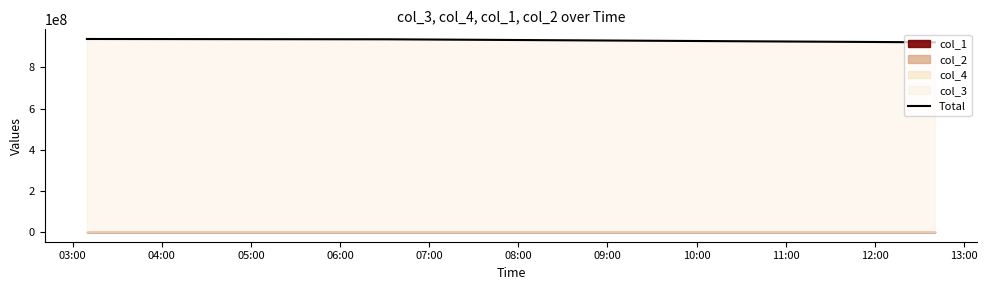

What is the difference between the values at 03:00 and 04:00?

1471353